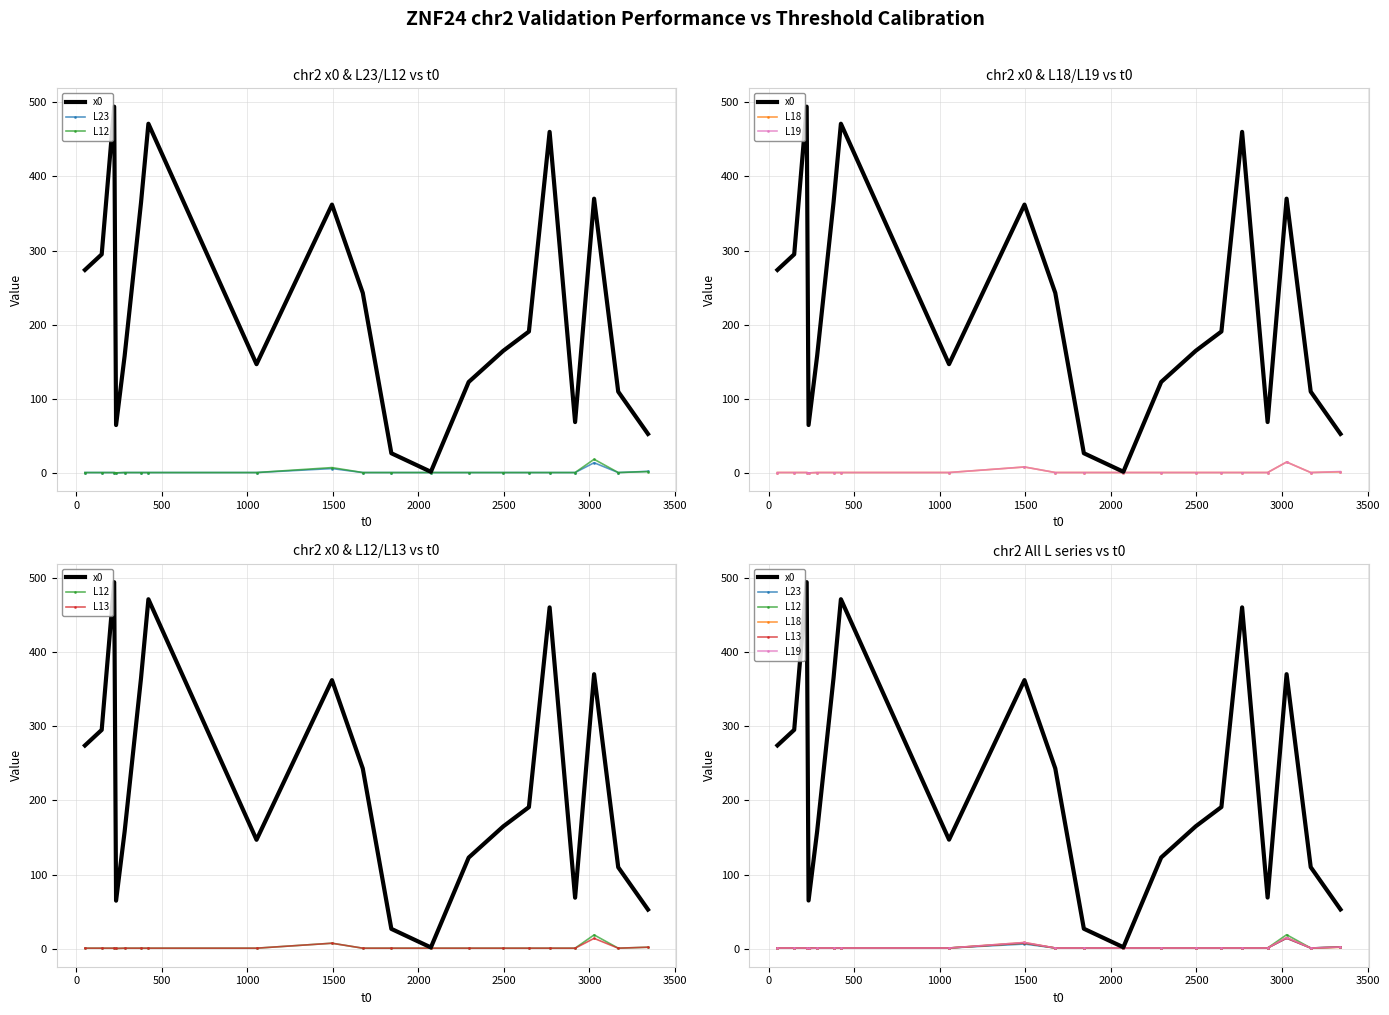

The value of x0 at 10 is 16.6. True or false?

False